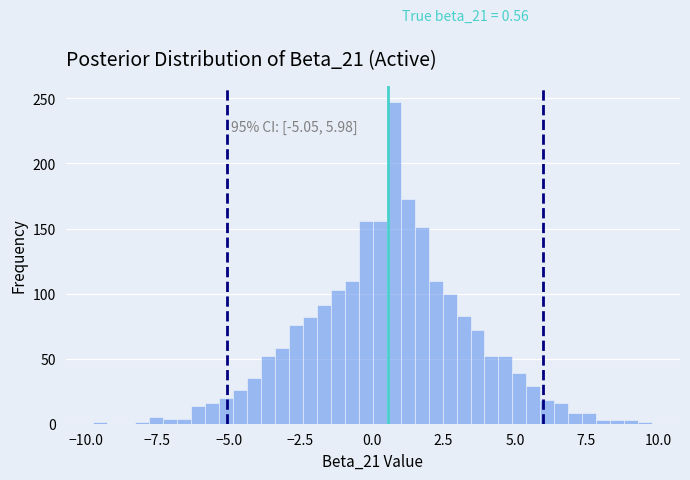

Around what value on the x-axis is the tallest bar? Give the approximate position of its centre, as read against the axis.

1.0